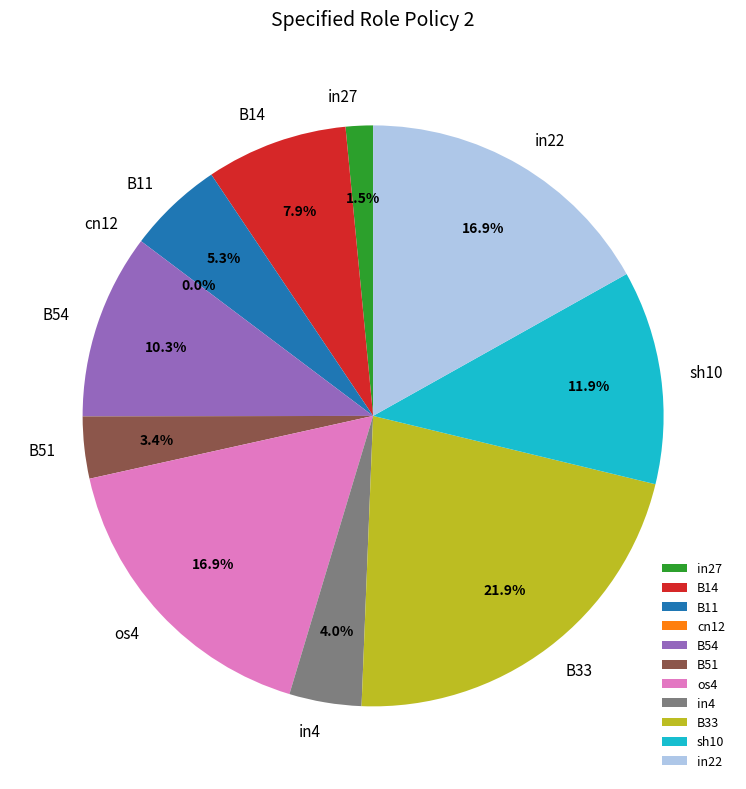

Is it true that in4 is 4% of the pie?

True